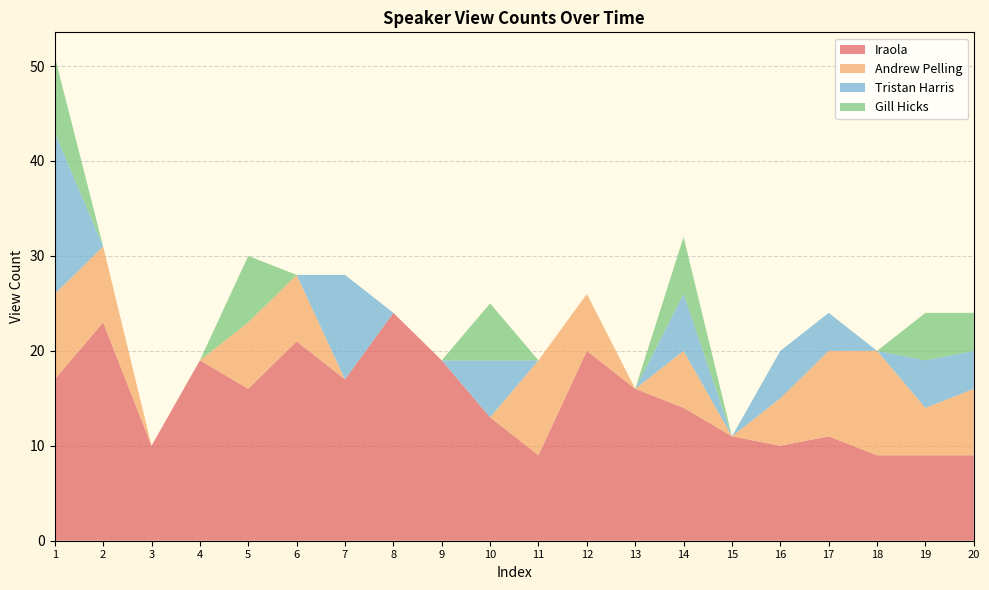

Reading left to right, extract all data points from this chart.

Iraola: 17	23	10	19	16	21	17	24	19	13	9	20	16	14	11	10	11	9	9	9
Andrew Pelling: 9	8	0	0	7	7	0	0	0	0	10	6	0	6	0	5	9	11	5	7
Tristan Harris: 17	0	0	0	0	0	11	0	0	6	0	0	0	6	0	5	4	0	5	4
Gill Hicks: 8	0	0	0	7	0	0	0	0	6	0	0	0	6	0	0	0	0	5	4